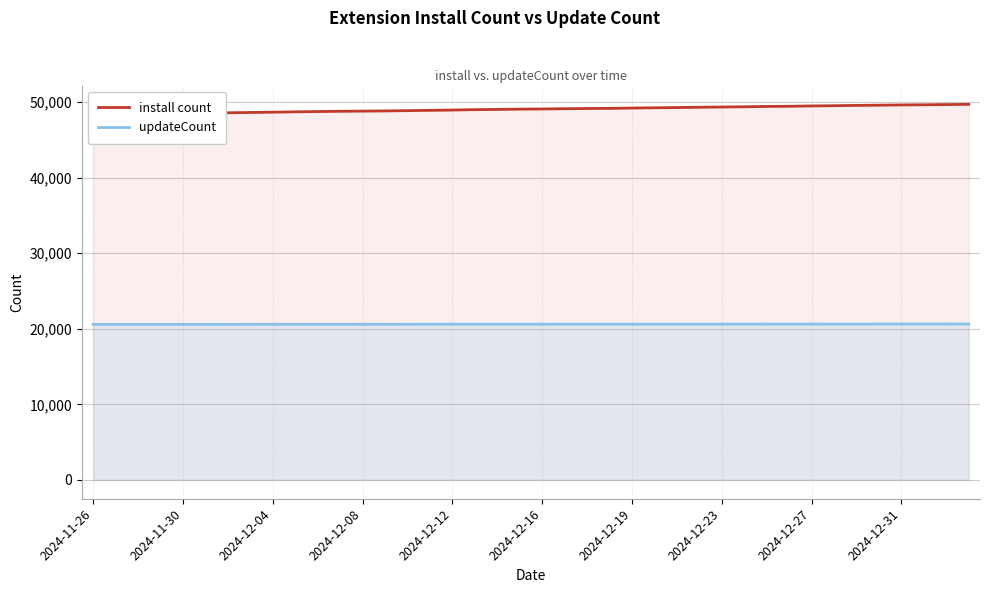

What is the approximate value of updateCount at 2024-12-23?

20625